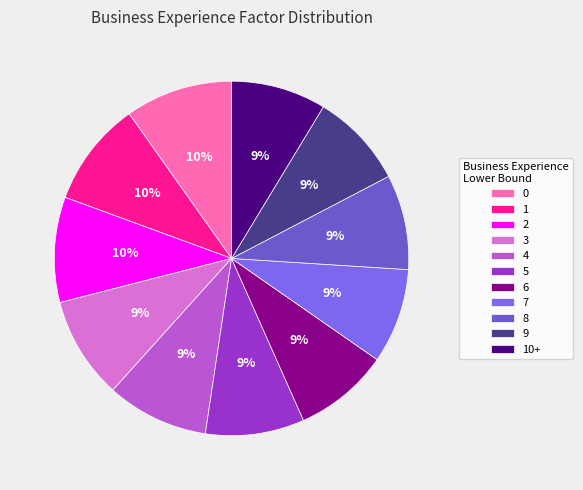

The 10+ slice represents 9% of the pie. True or false?

True